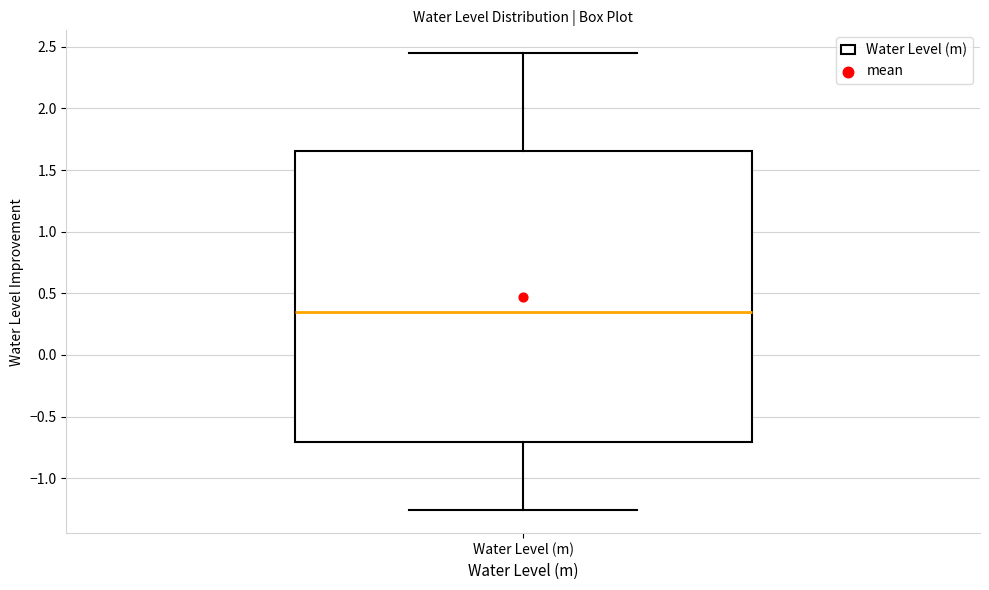

Transcribe this box plot: give where the median line is, the range the box spans, and where the two whiskers end, as read against the y-axis. The values are not printed on the chart, so give them approximately, as read against the axis.

median 0.35, box -0.70 to 1.65, whiskers -1.25 to 2.45